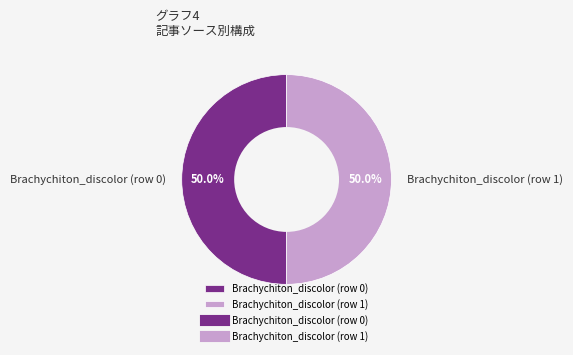

Combined, do Brachychiton_discolor (row 1) and Brachychiton_discolor (row 0) account for over 50%?

Yes